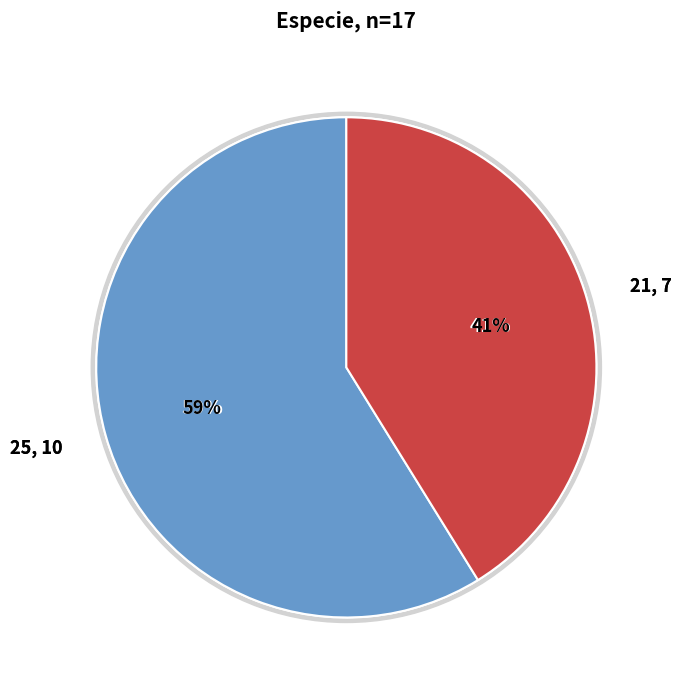

What is the ratio of the value at 25 to the value at 21?

1.4